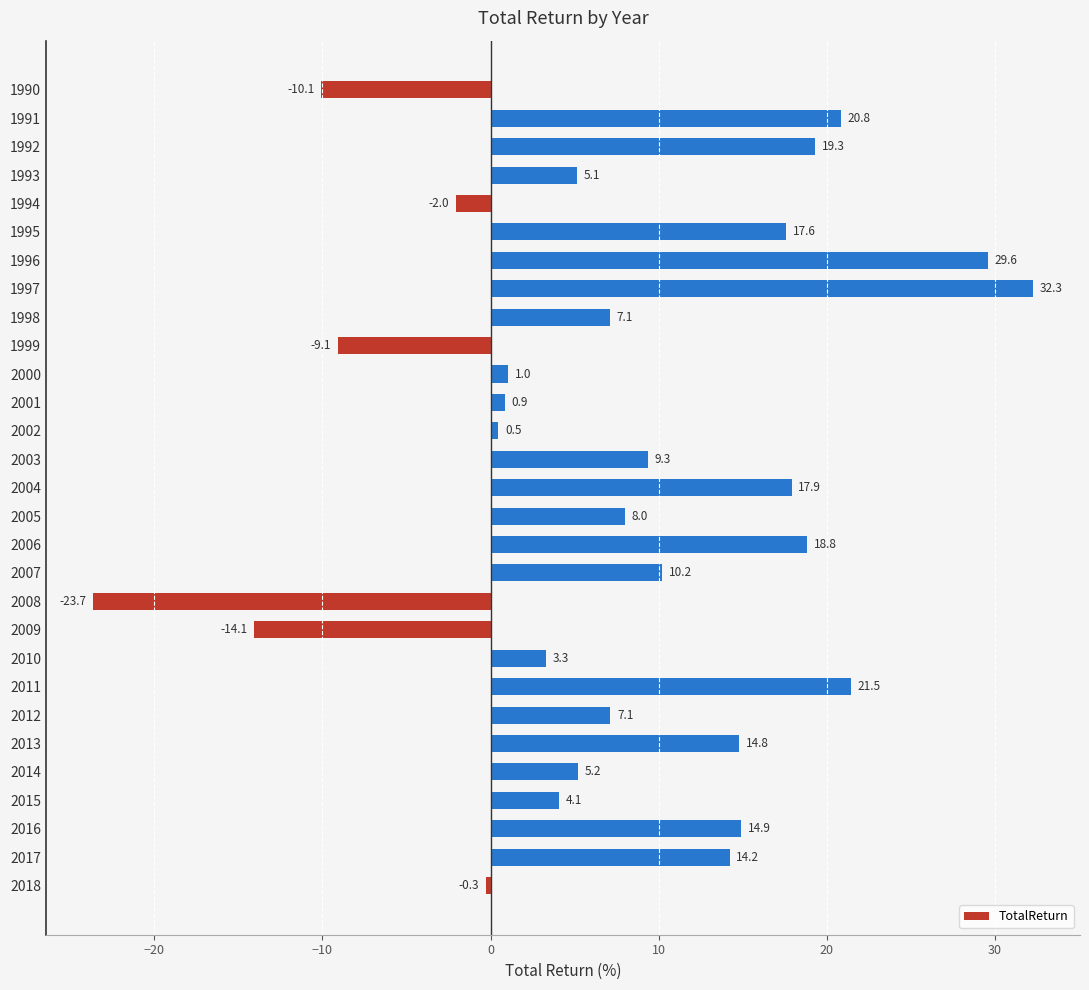

Are the bars grouped side by side (vs. stacked)?

No